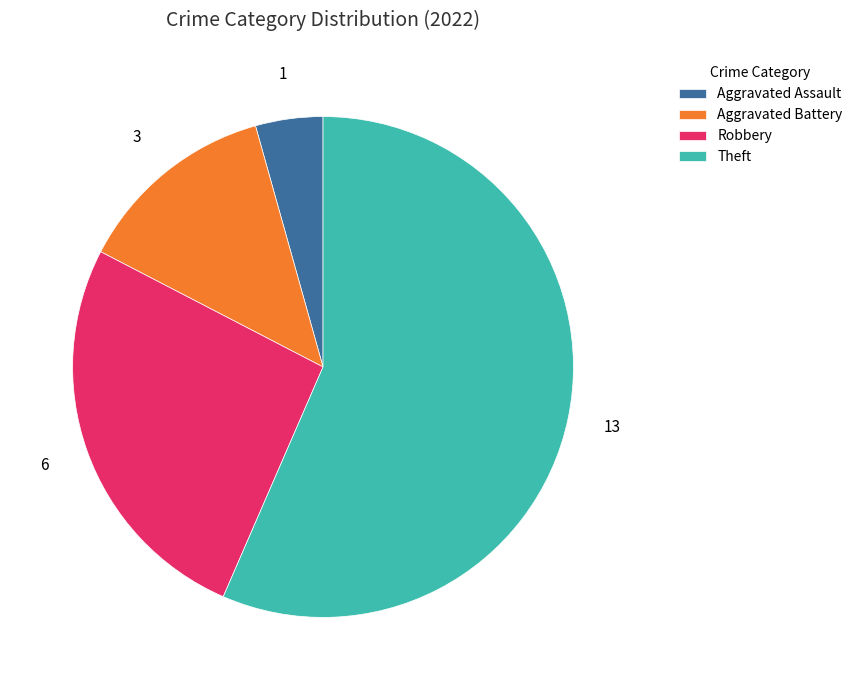

Is the sum of Theft and Aggravated Assault greater than half?

Yes